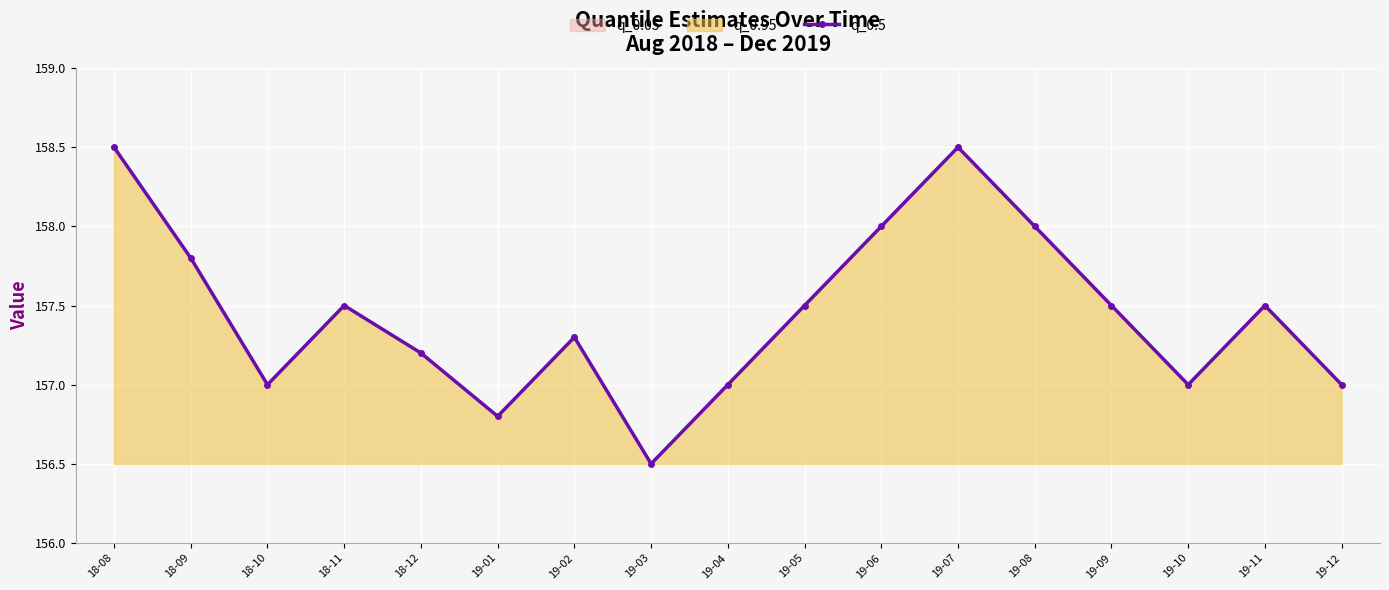

Where is the first local minimum?

18-10